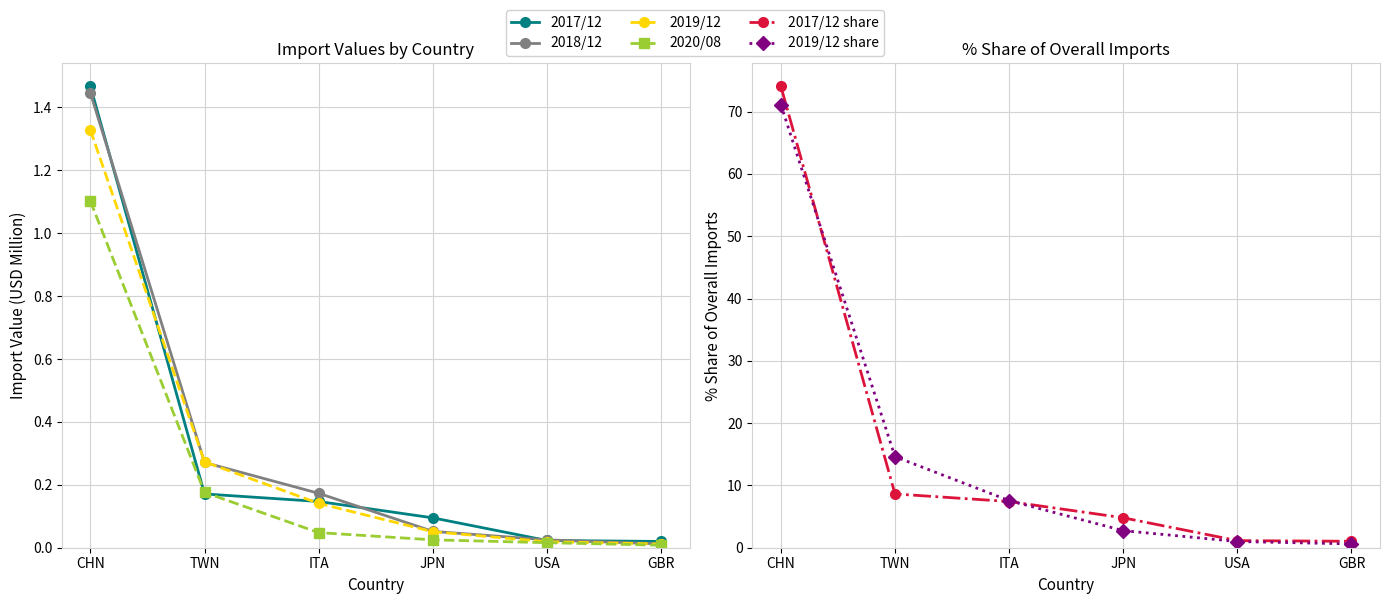

Which series has the widest spread of values?

2017/12 share